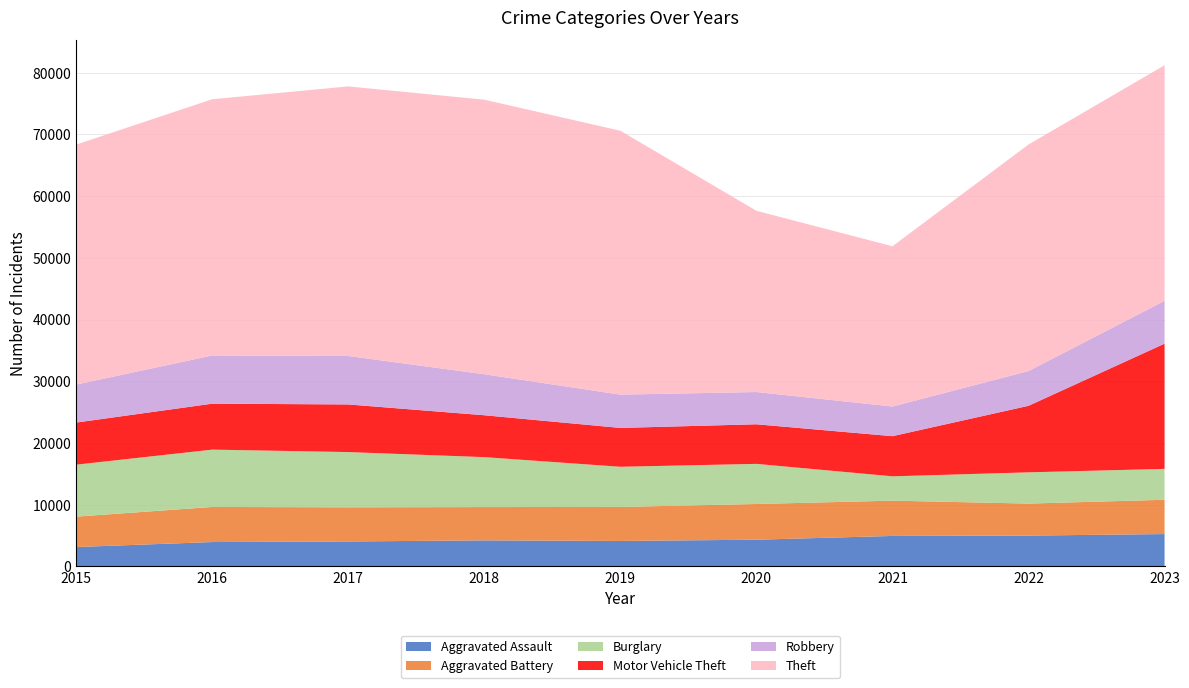

Reading left to right, list all the values displayed in this chart.

Aggravated Assault: 3132	3941	4036	4211	4116	4320	4930	4989	5235
Aggravated Battery: 4926	5688	5532	5398	5514	5788	5719	5186	5558
Burglary: 8423	9288	8953	8092	6509	6502	3943	5061	5006
Motor Vehicle Theft: 6821	7447	7718	6787	6294	6415	6506	10784	20292
Robbery: 6156	7810	7852	6645	5398	5228	4806	5633	6938
Theft: 38885	41521	43683	44490	42760	29367	25967	36708	38174